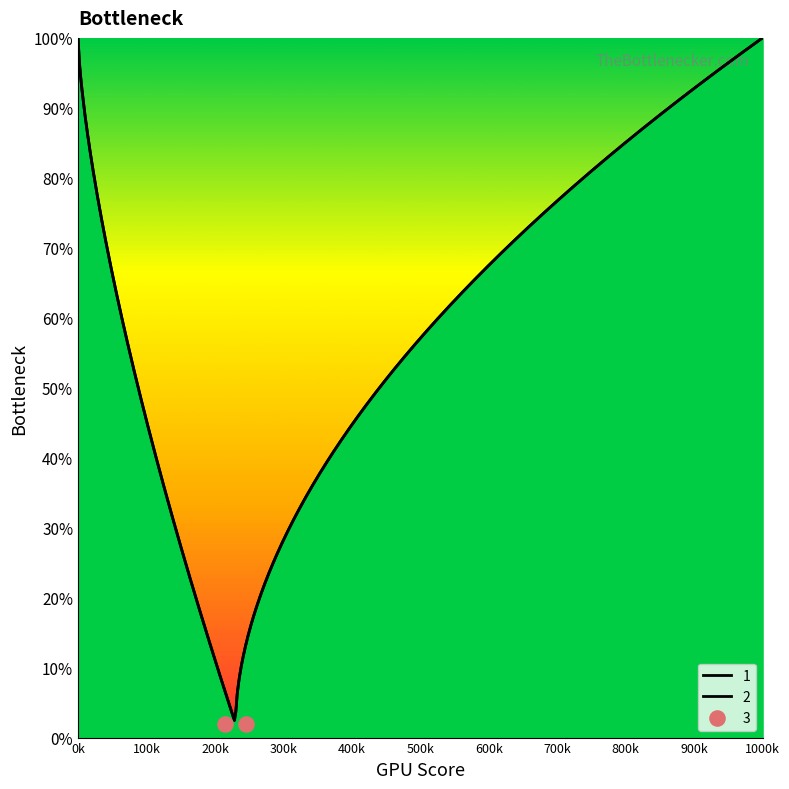

Which series has the largest Y range (max minus min)?

1